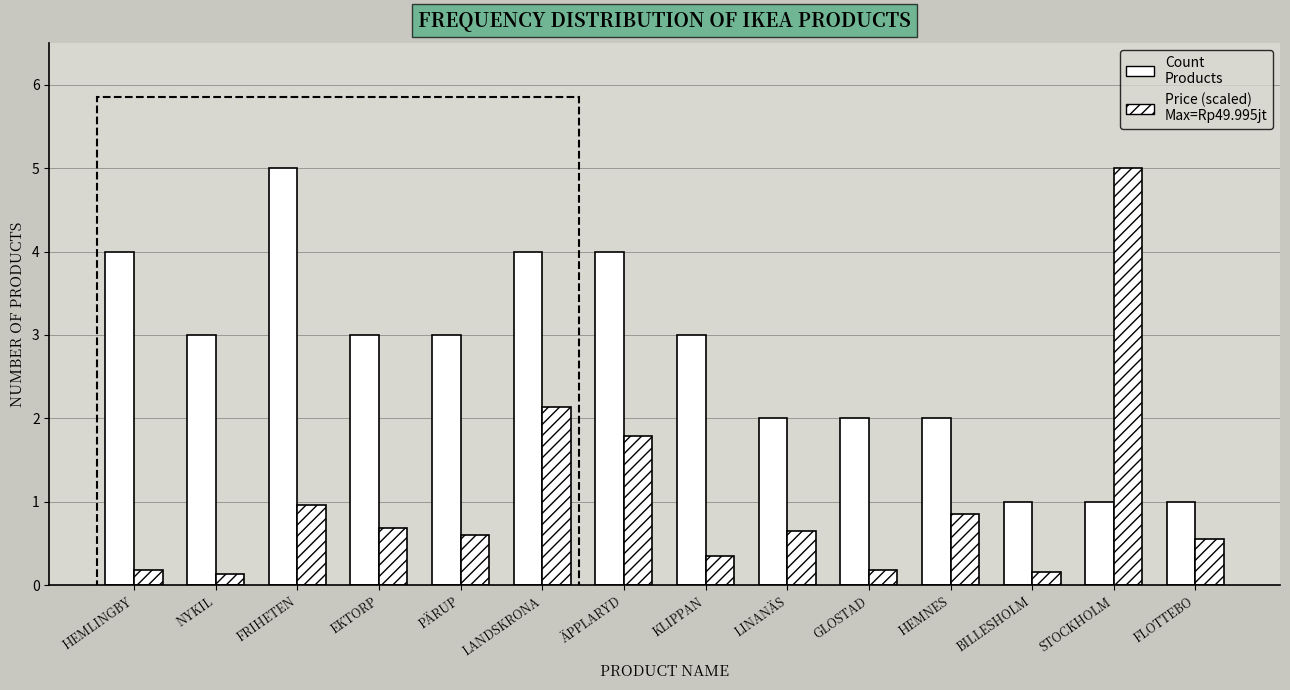

Does the chart contain any negative values?

No